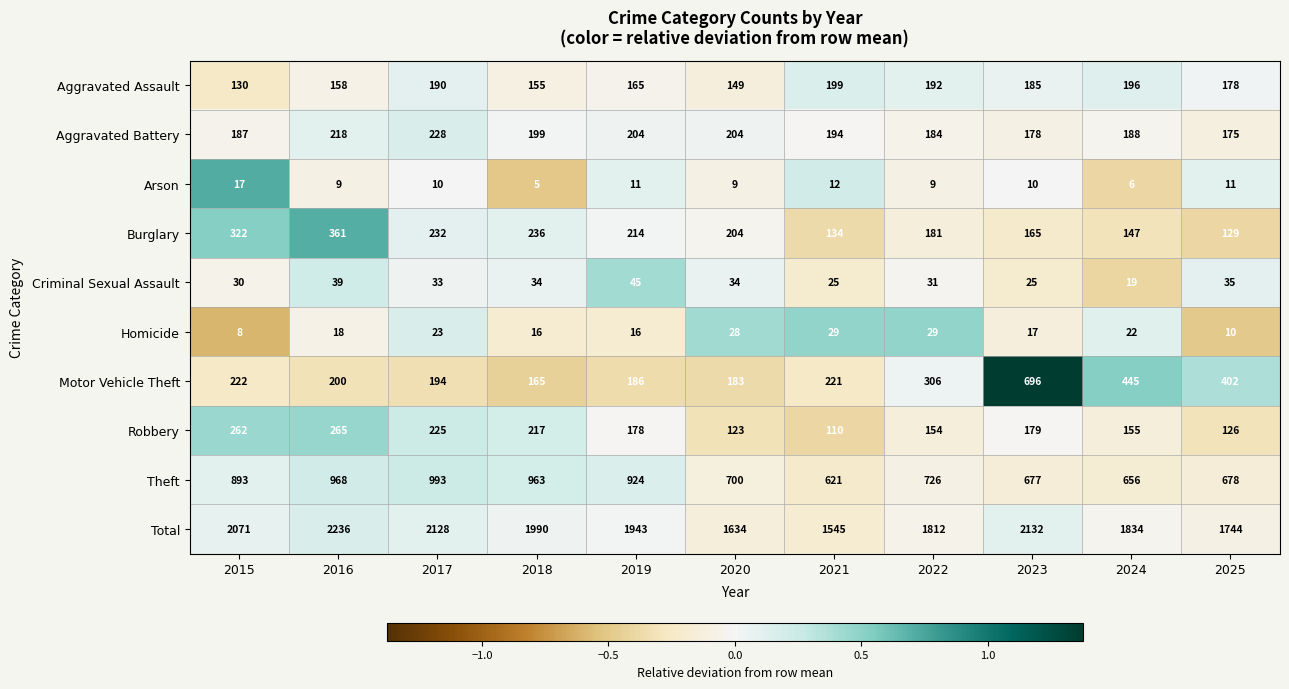

What is the average value of the Aggravated Battery series?

196